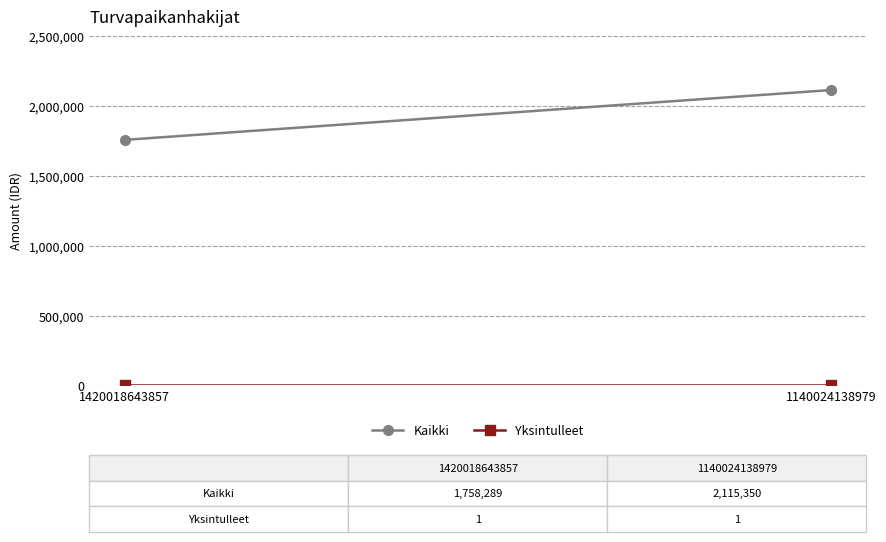

How many lines are shown in the chart?

2